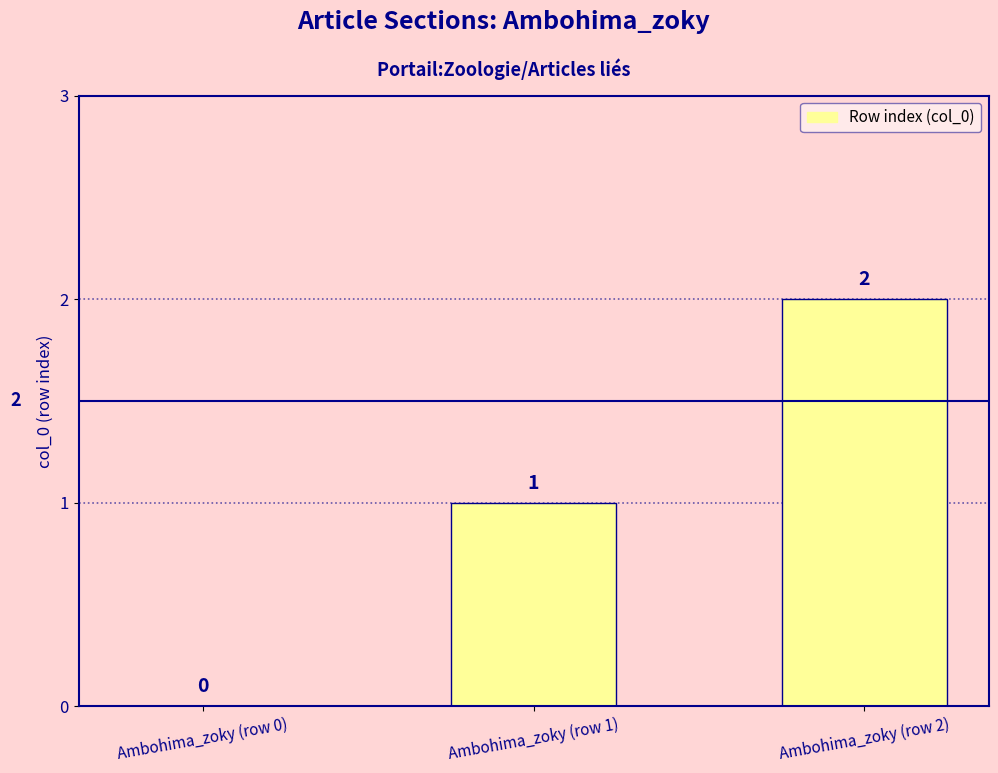

Reading right to left, extract all data points from this chart.

Ambohima_zoky (row 2)=2	Ambohima_zoky (row 1)=1	Ambohima_zoky (row 0)=0